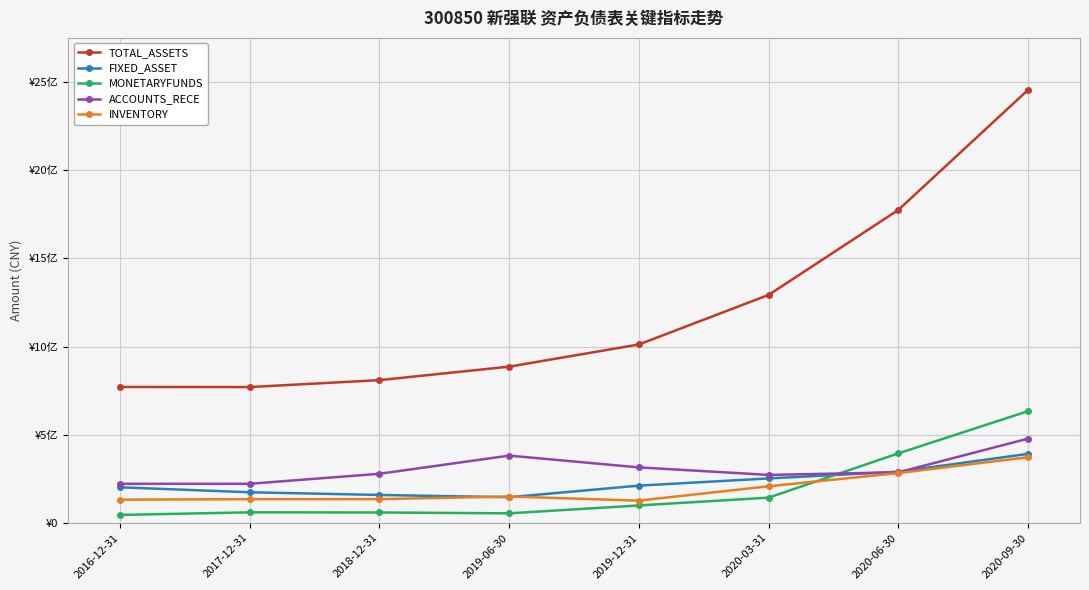

What is the label of the 1st point from the right?

2020-09-30